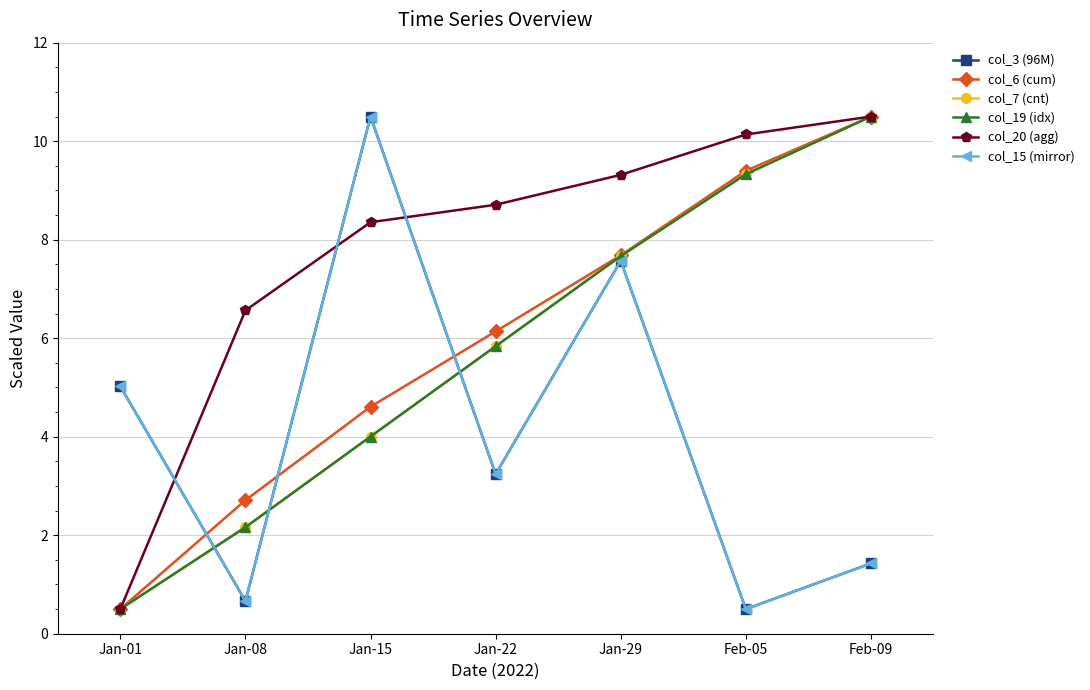

Does the chart have visible grid lines?

Yes